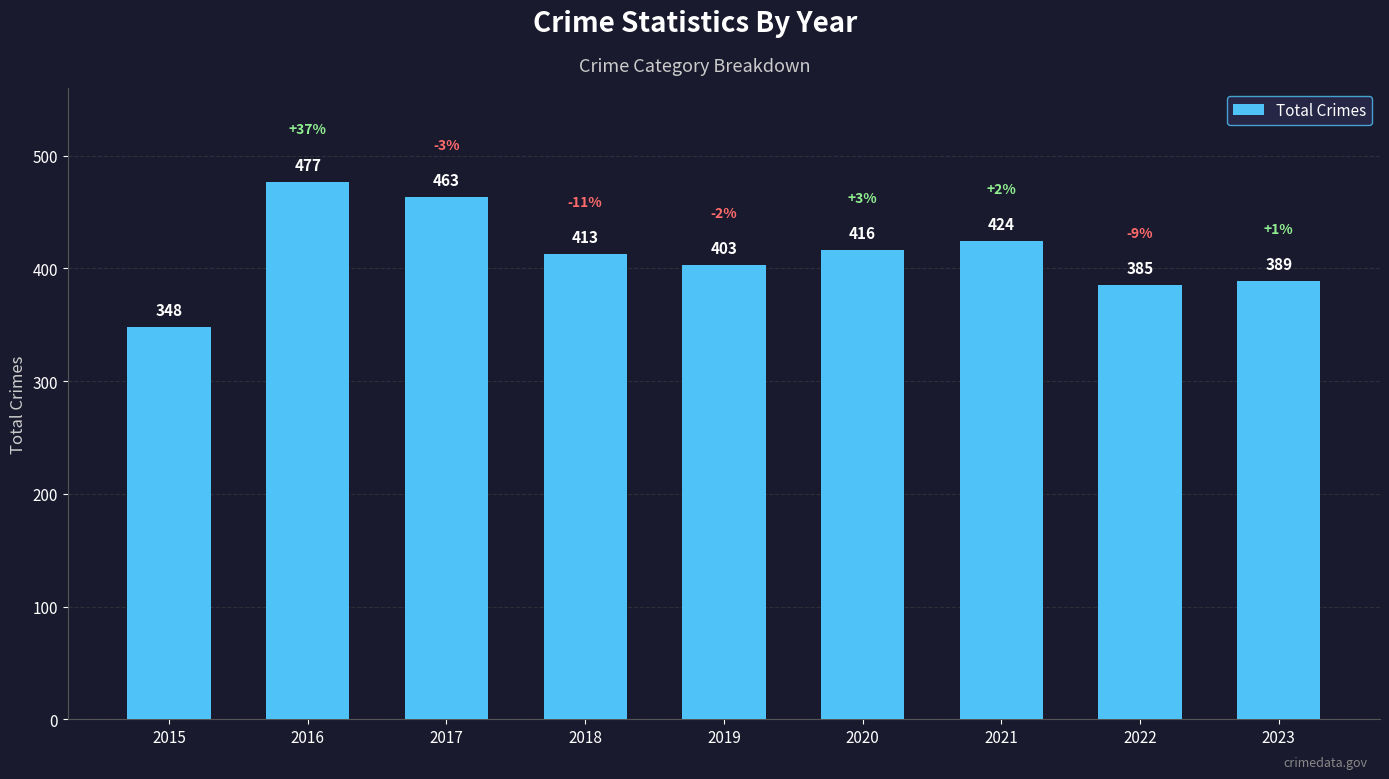

The chart shows a value of 389 at 2023. True or false?

True